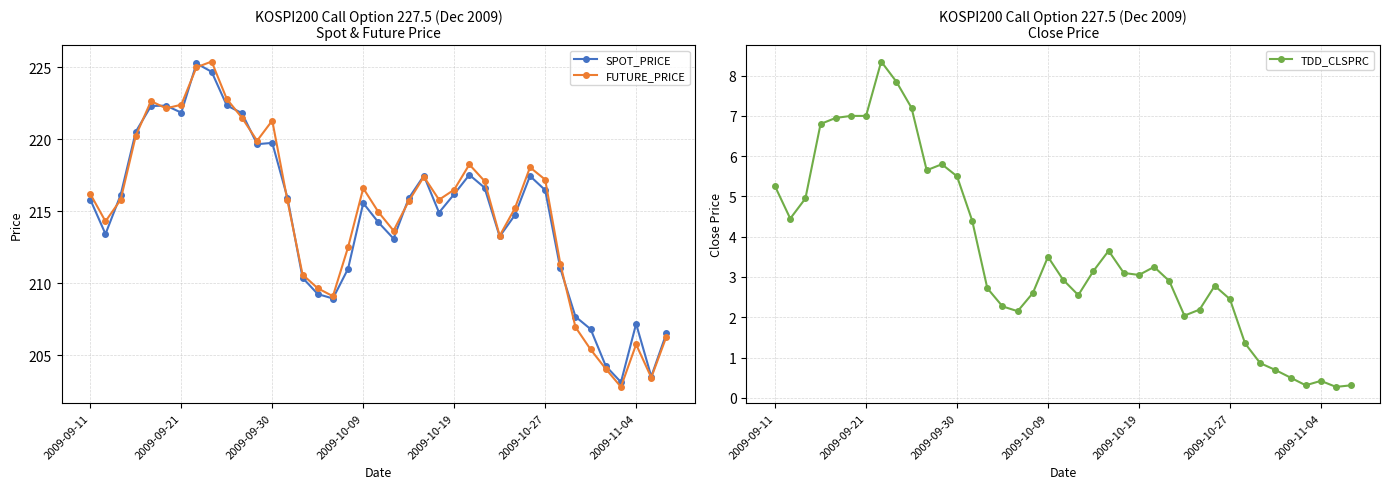

Is this an area chart (filled region under the line)?

No